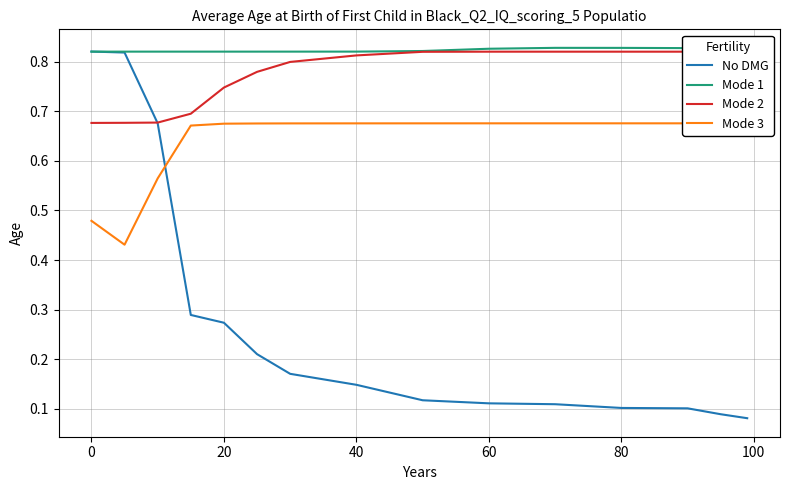

True or false: Mode 1 and Mode 3 intersect in this chart.

False